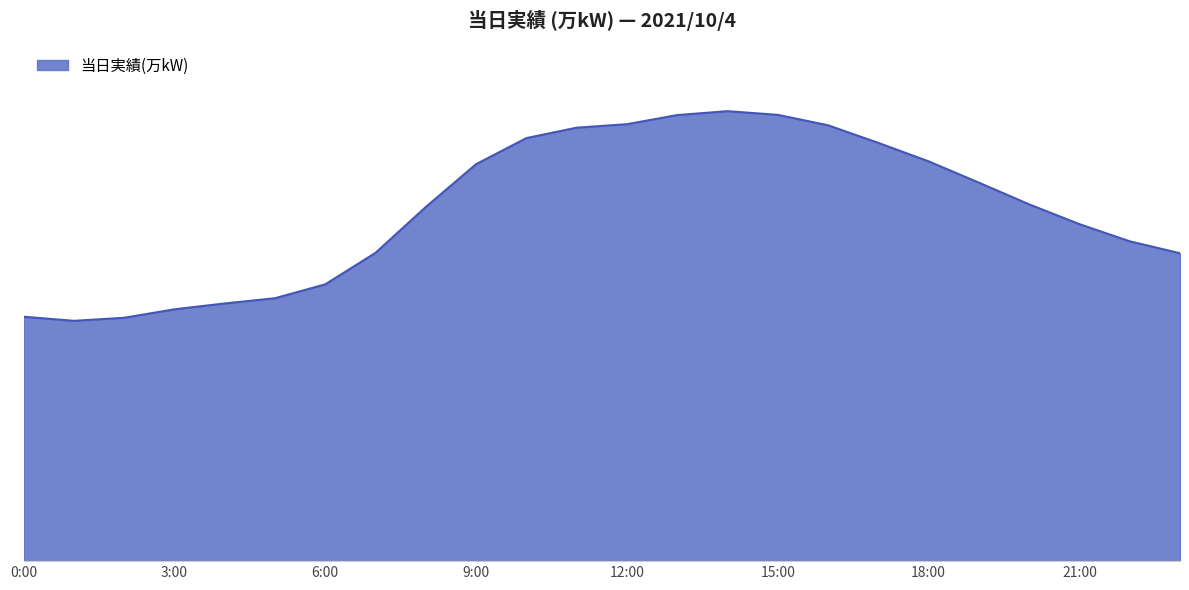

Reading right to left, list all the values displayed in this chart.

23:00=1417	22:00=1472	21:00=1551	20:00=1642	19:00=1742	18:00=1840	17:00=1925	16:00=2006	15:00=2054	14:00=2071	13:00=2053	12:00=2011	11:00=1995	10:00=1947	9:00=1827	8:00=1630	7:00=1419	6:00=1274	5:00=1210	4:00=1186	3:00=1159	2:00=1120	1:00=1106	0:00=1125